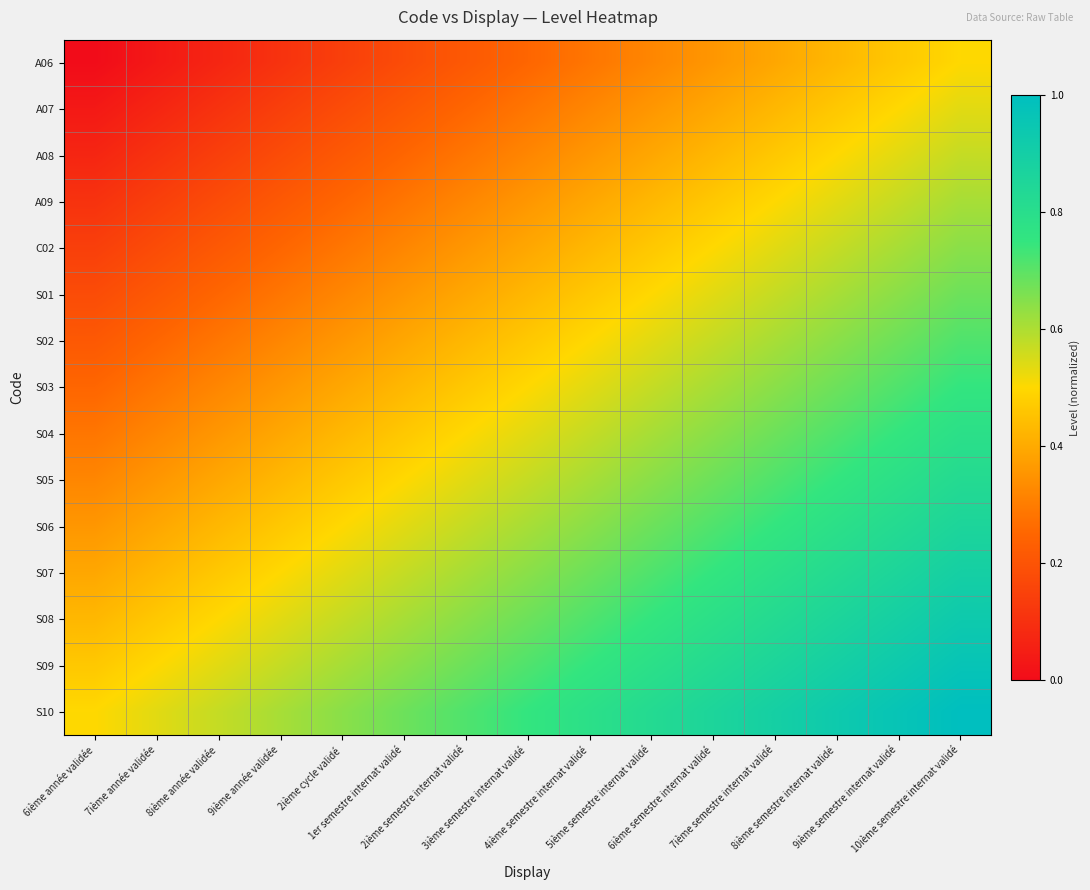

What is the difference between the highest and lowest values at 7ième semestre internat validé?

0.5